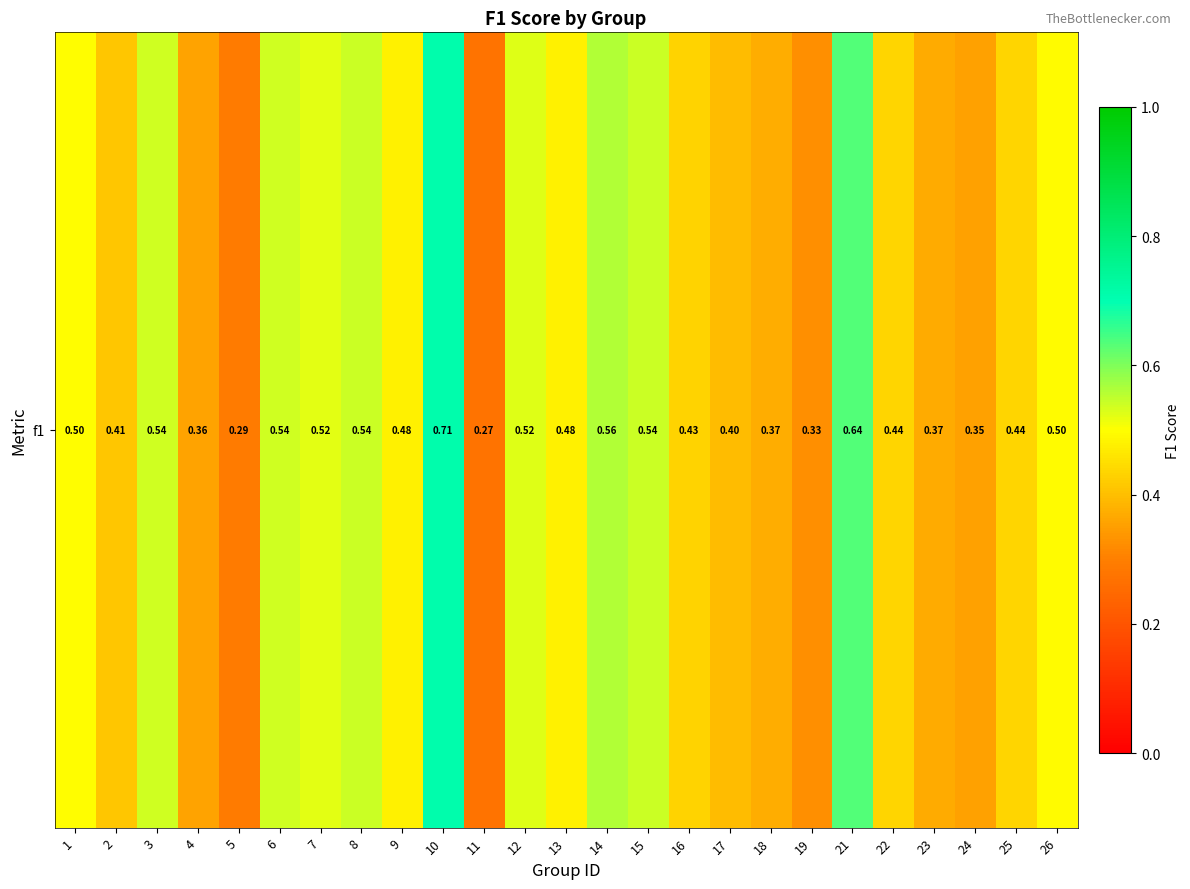

List the labels in order of value, smallest first.

11, 5, 19, 24, 4, 23, 18, 17, 2, 16, 25, 22, 13, 9, 26, 1, 7, 12, 3, 6, 15, 8, 14, 21, 10